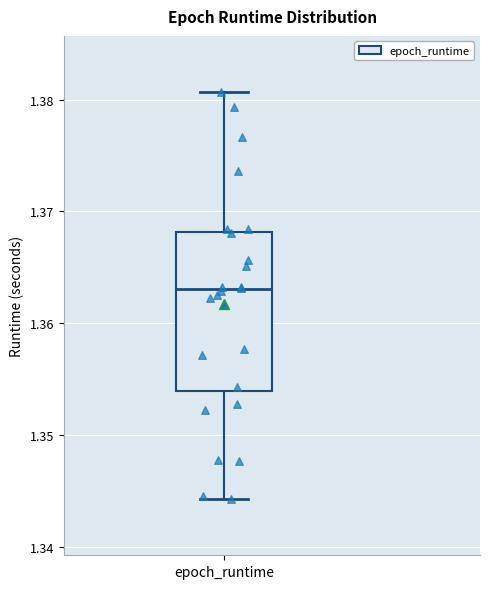

Transcribe this box plot: give where the median line is, the range the box spans, and where the two whiskers end, as read against the y-axis. The values are not printed on the chart, so give them approximately, as read against the axis.

median 1.363, box 1.354 to 1.368, whiskers 1.344 to 1.381